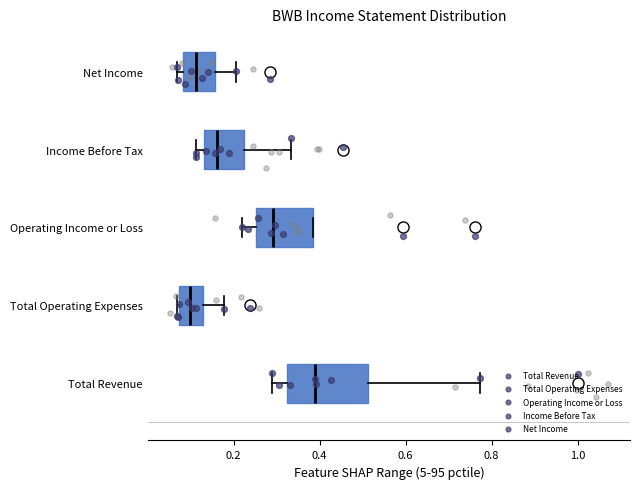

Which box's median line is the furthest to the right?

Total Revenue